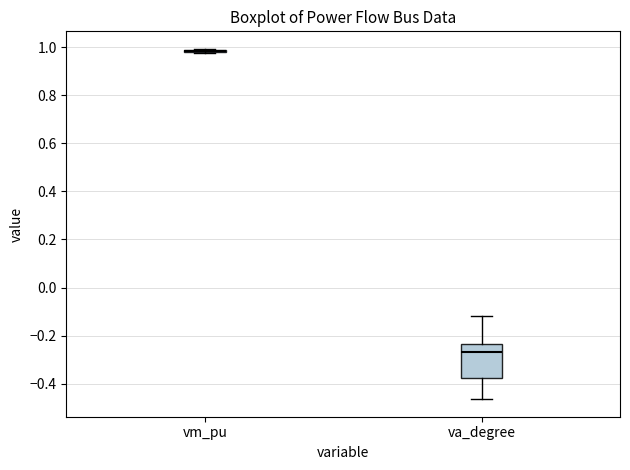

Reading left to right, transcribe this box plot: for each box, give where its median line is, the range the box spans, and where its two whiskers end, as read against the y-axis. The values are not printed on the chart, so give them approximately, as read against the axis.

vm_pu: box collapsed to a line at 0.98, whiskers 0.98 to 1.00
va_degree: median -0.26, box -0.38 to -0.24, whiskers -0.46 to -0.12